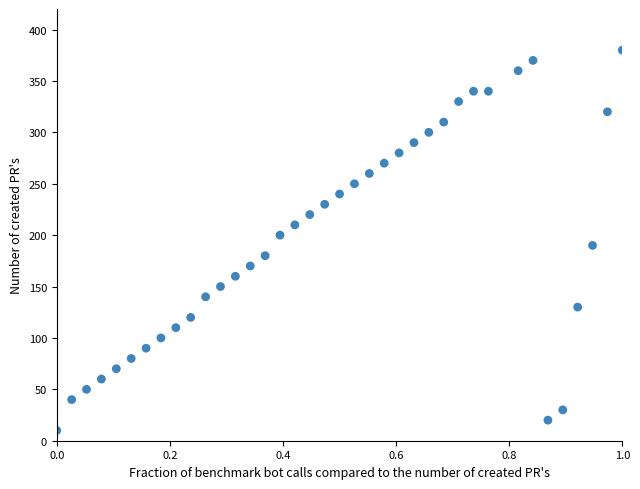

What is the range of Y values (max minus min)?

370